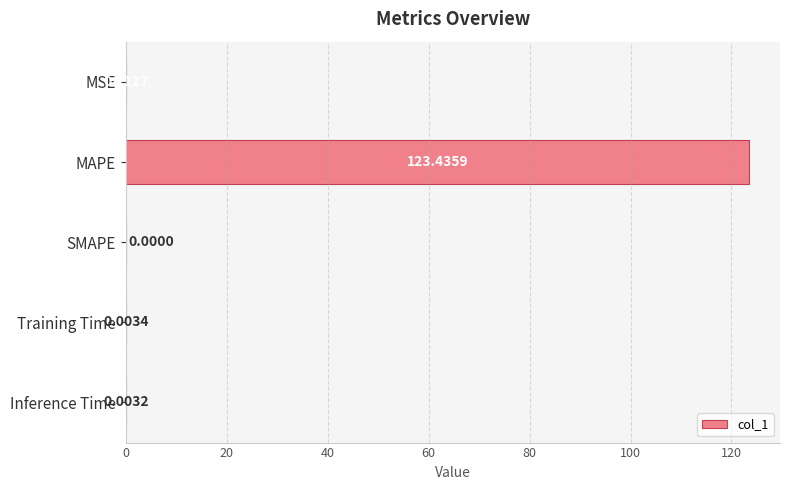

At which label is the value closest to 61?

MSE